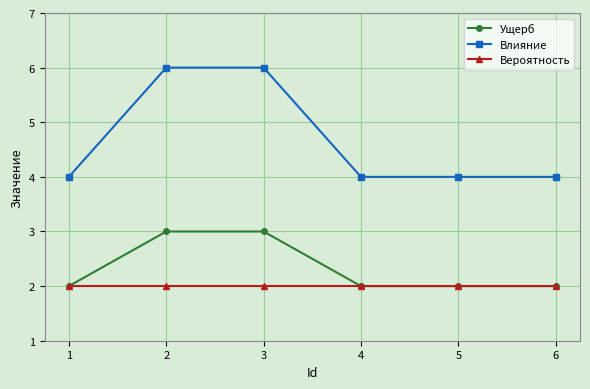

True or false: Ущерб and Влияние intersect in this chart.

False